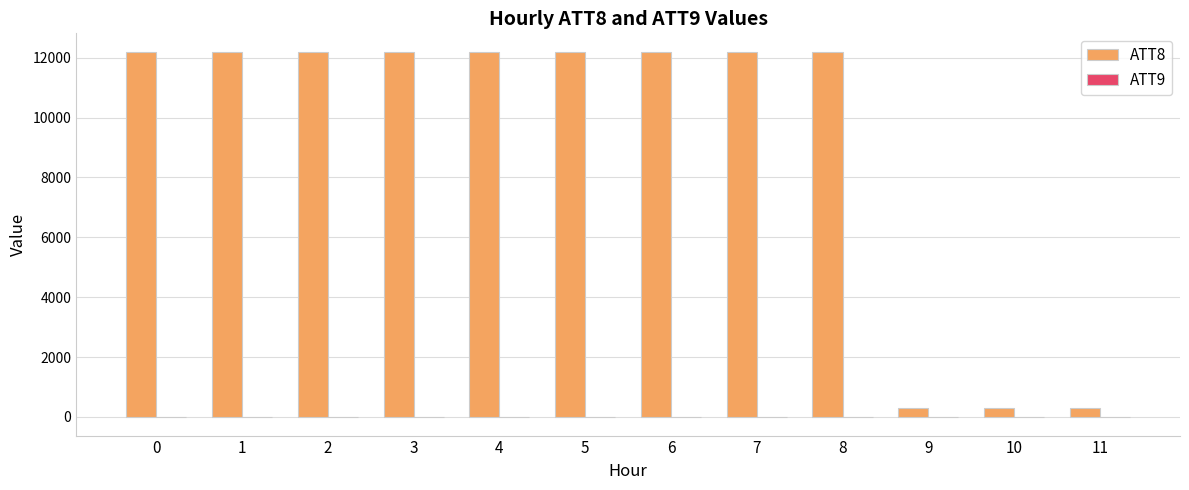

The value of ATT8 at 5 is 19384.4. True or false?

False